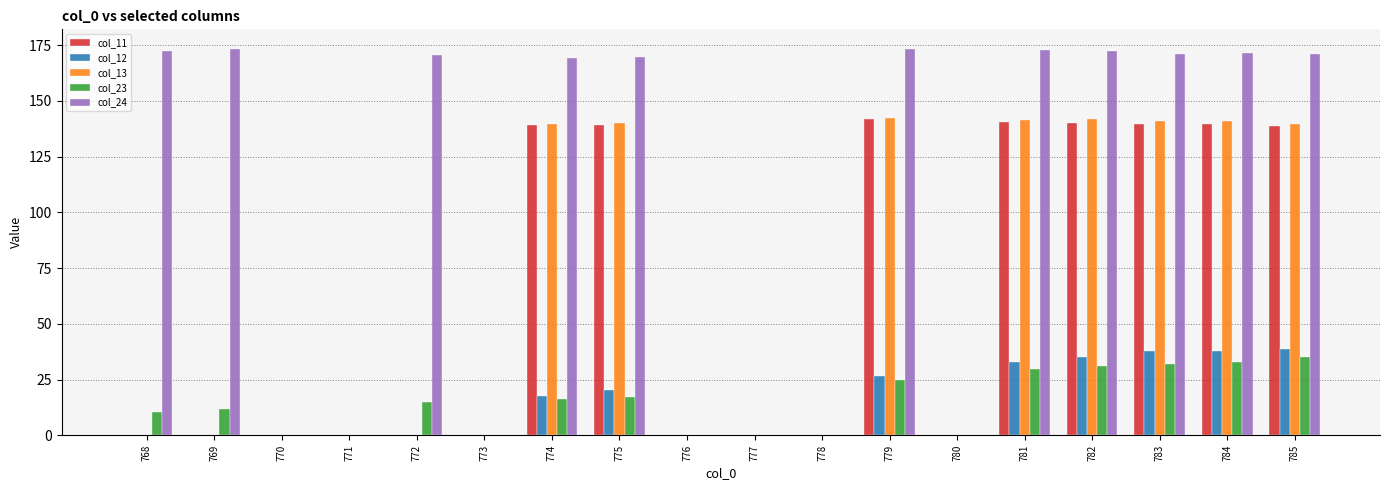

Which series has the largest total across all categories?

col_24